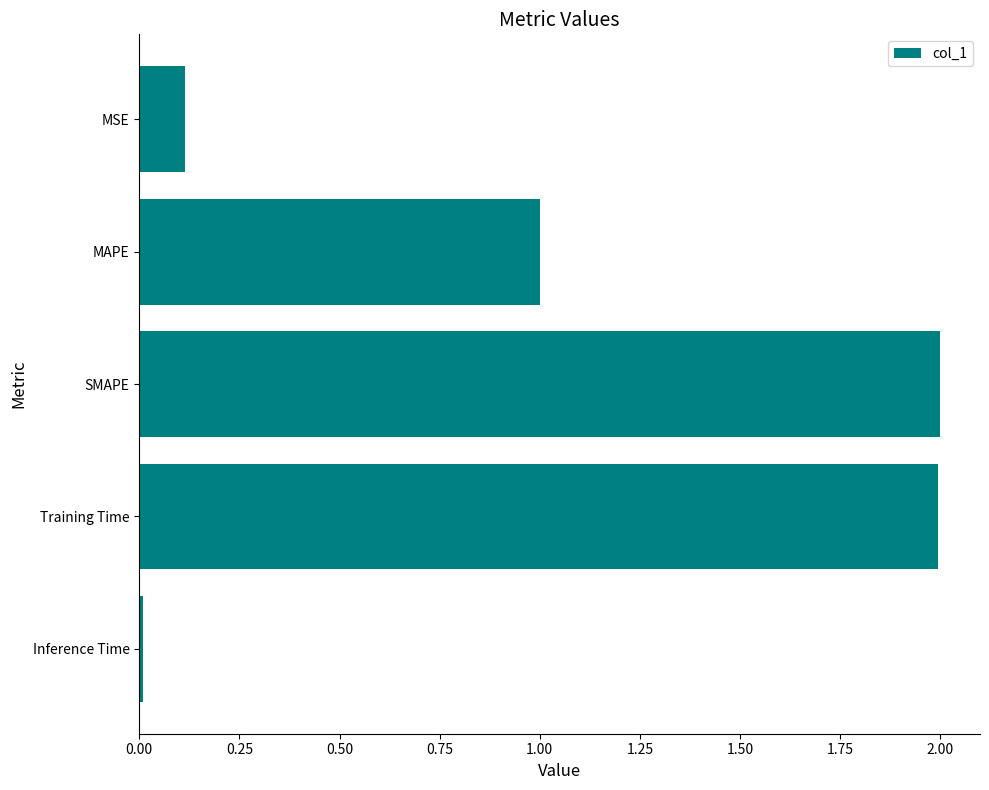

At which label is the value closest to 1?

MAPE